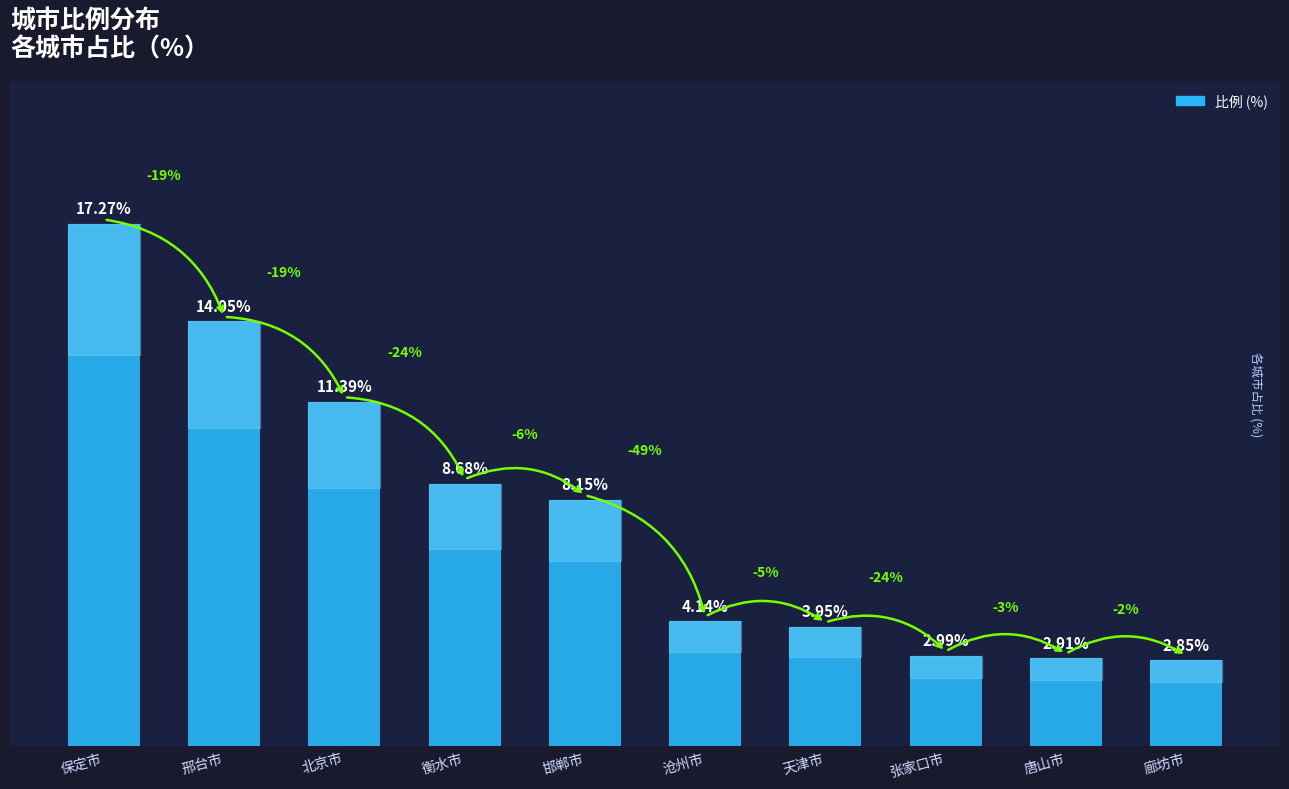

Are the bars horizontal?

No